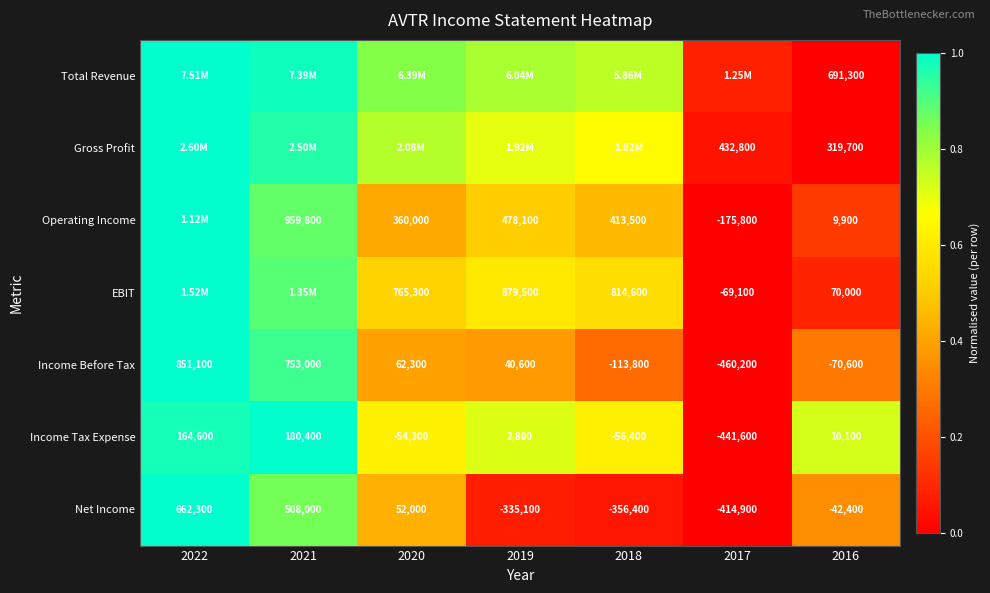

Is the value of Income Before Tax at 2022 greater than the value of Net Income at 2022?

Yes